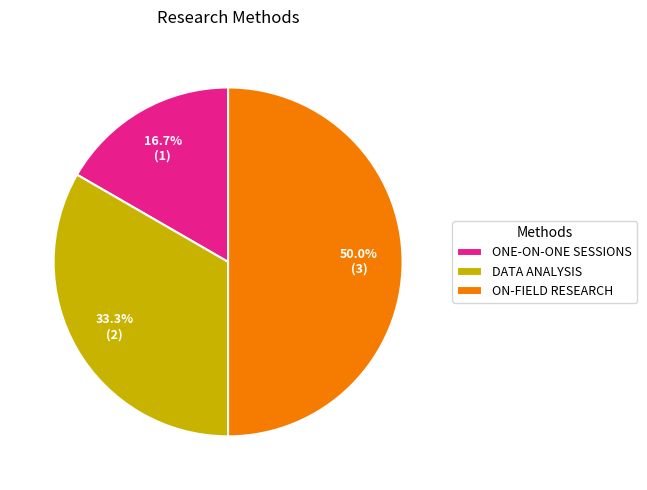

To the nearest percent, what is the combined percentage of ON-FIELD RESEARCH and DATA ANALYSIS?

83%